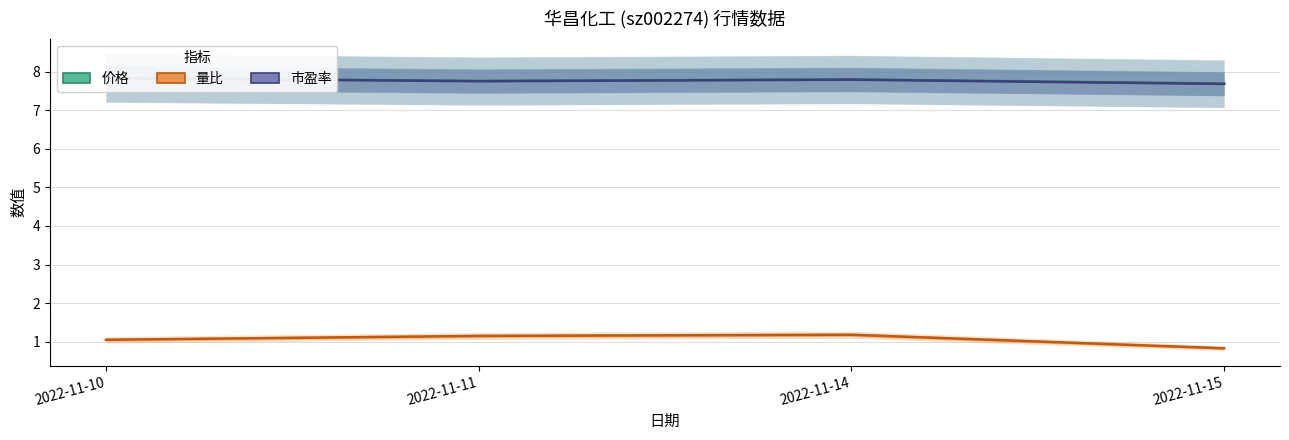

At how many categories does at least one series exceed 3?

4